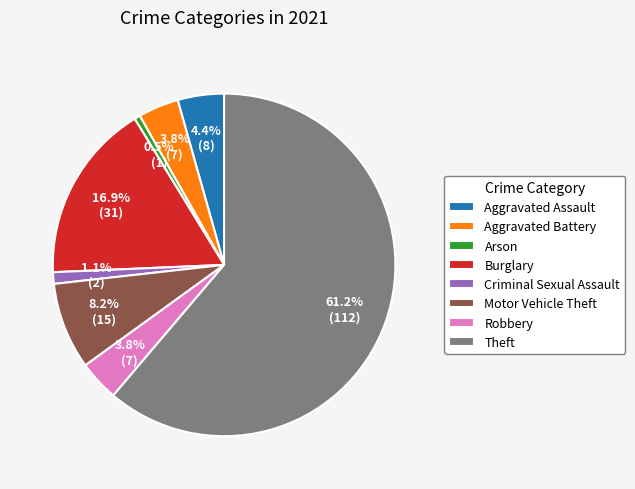

True or false: Aggravated Assault accounts for 4% of the total.

True